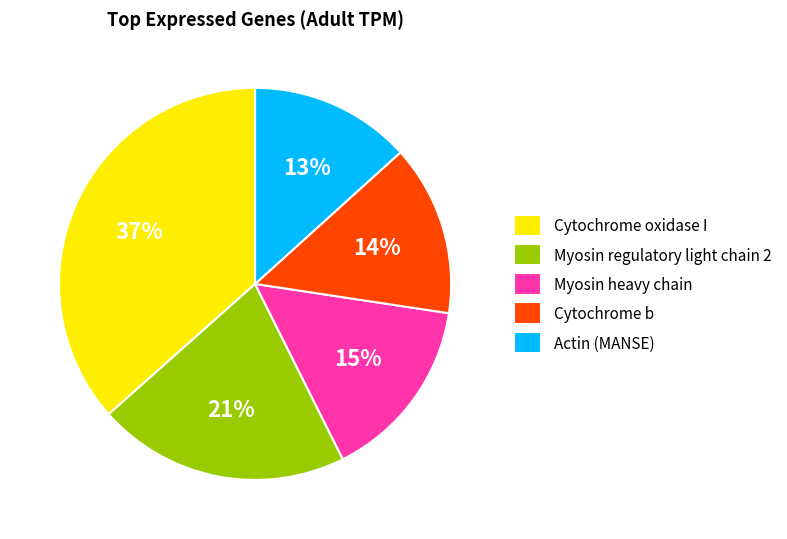

Rank the categories by value from highest to lowest.

Cytochrome oxidase I, Myosin regulatory light chain 2, Myosin heavy chain, Cytochrome b, Actin (MANSE)